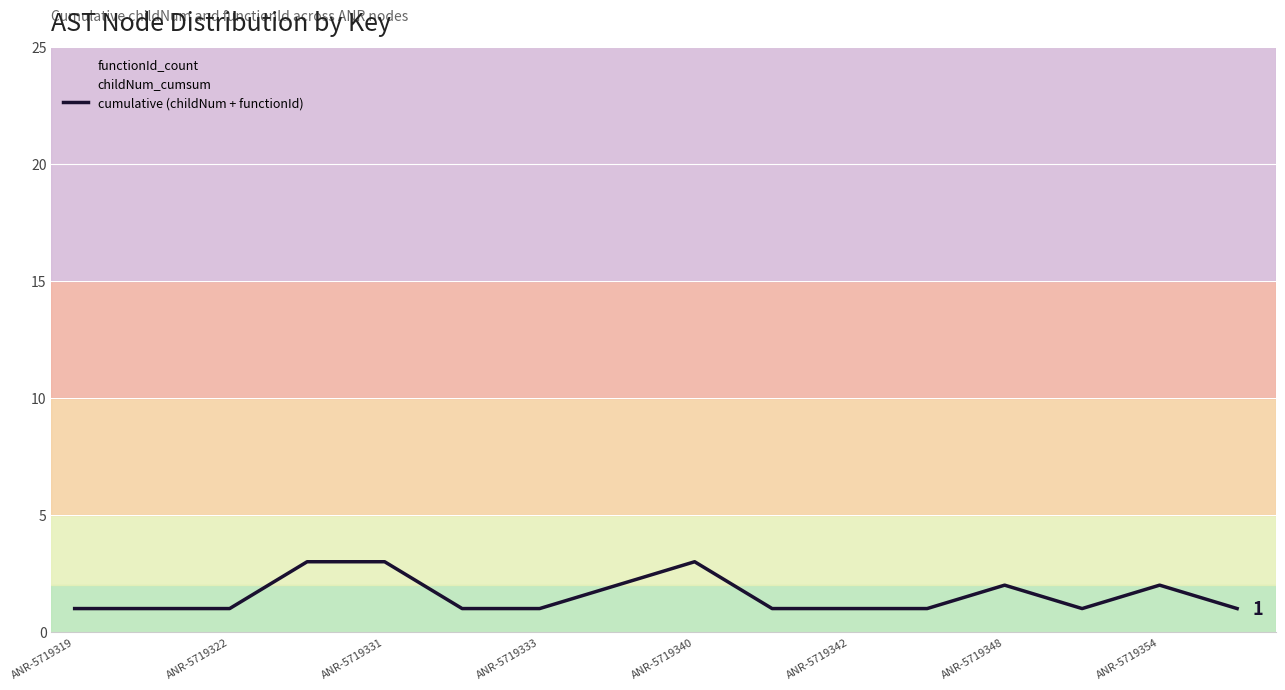

The value at 9 is 1. True or false?

True